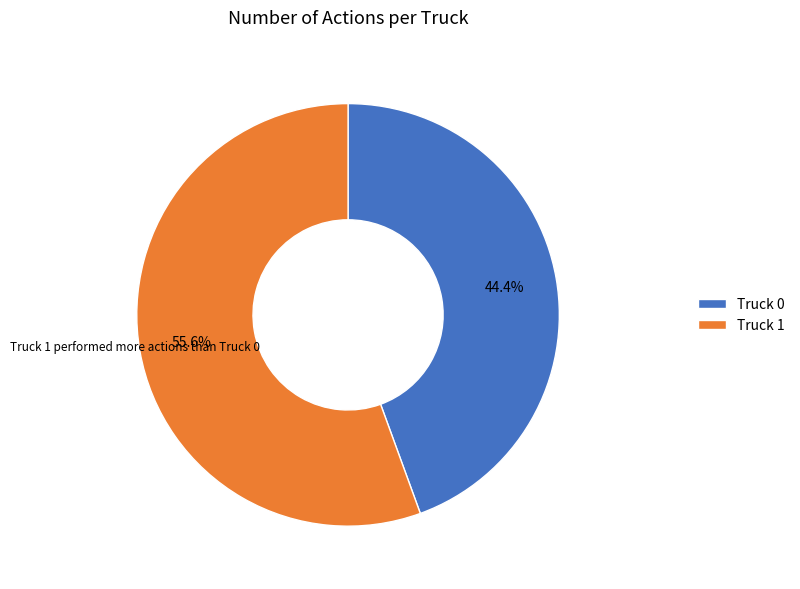

The Truck 0 slice represents 58% of the pie. True or false?

False